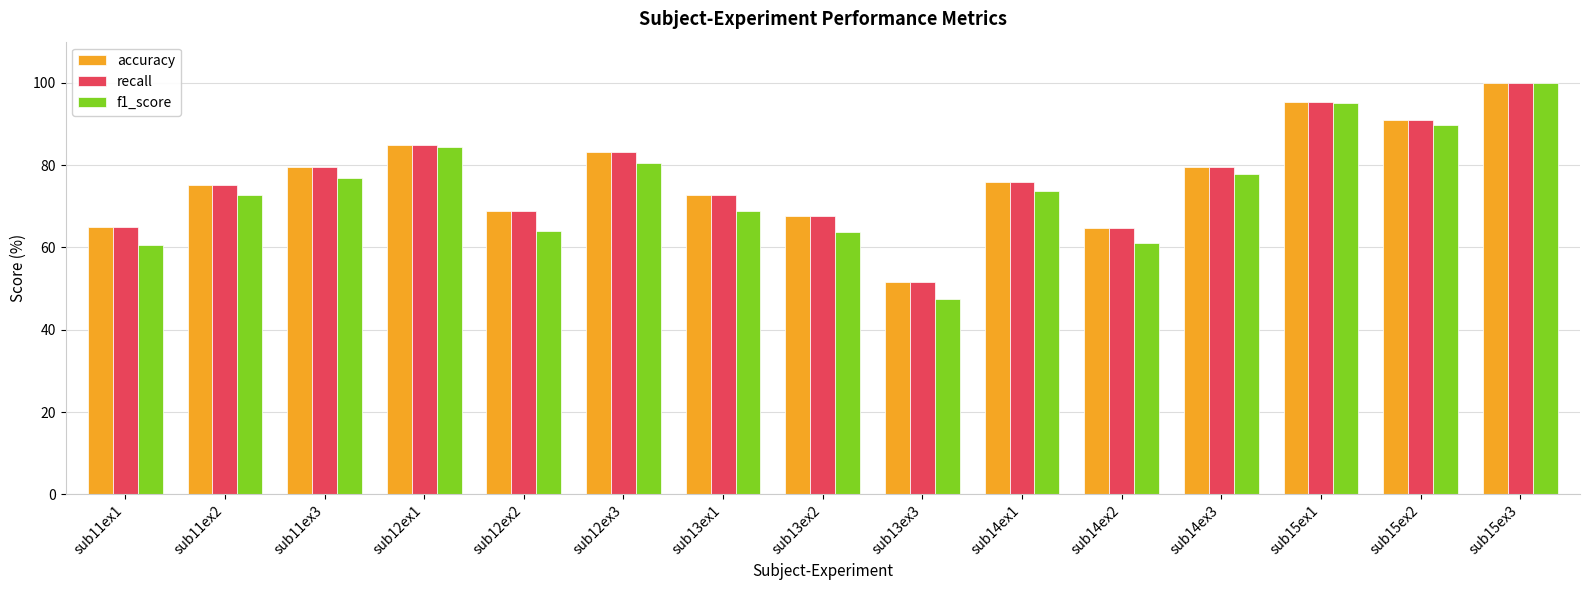

What is the label of the 5th bar from the left?

sub12ex2